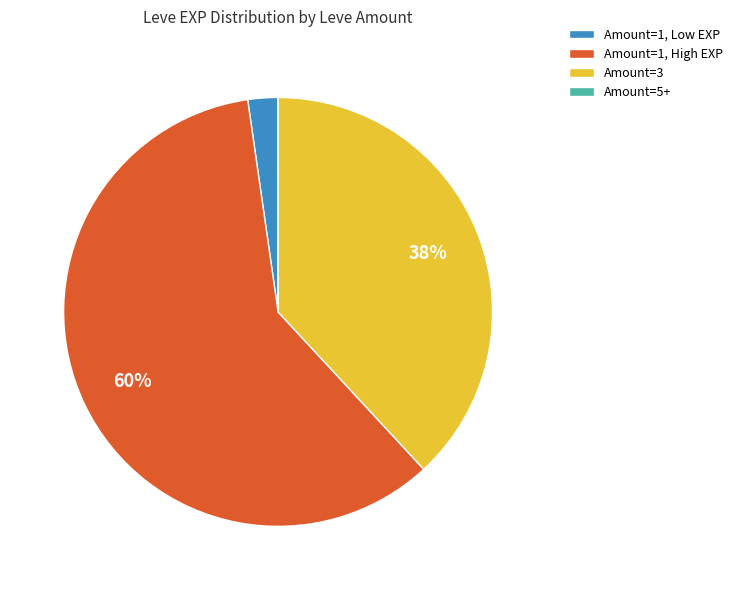

Which category has the biggest portion of the pie?

Amount=1, High EXP